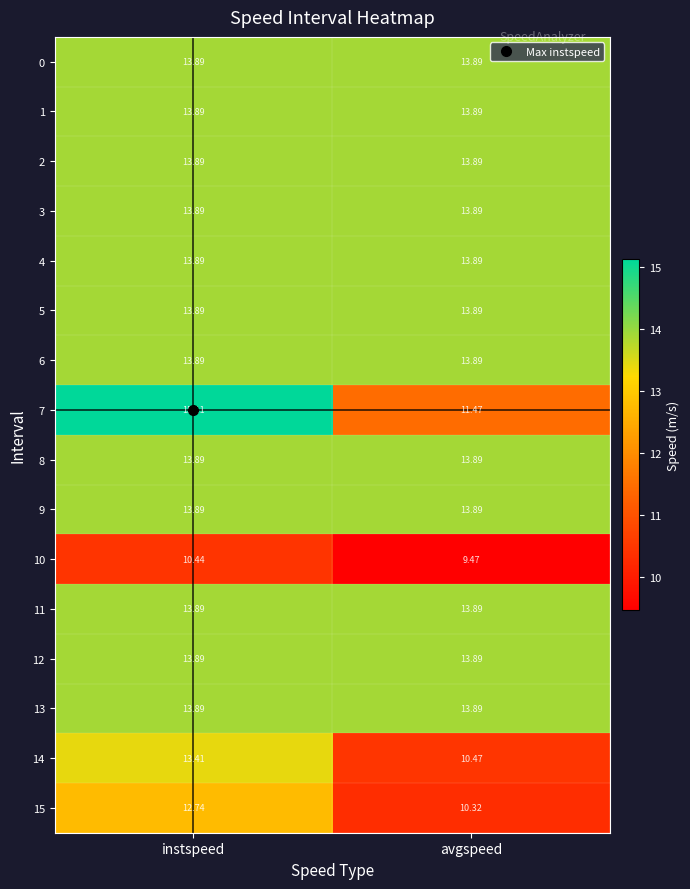

Which label corresponds to the largest value in the chart?

instspeed